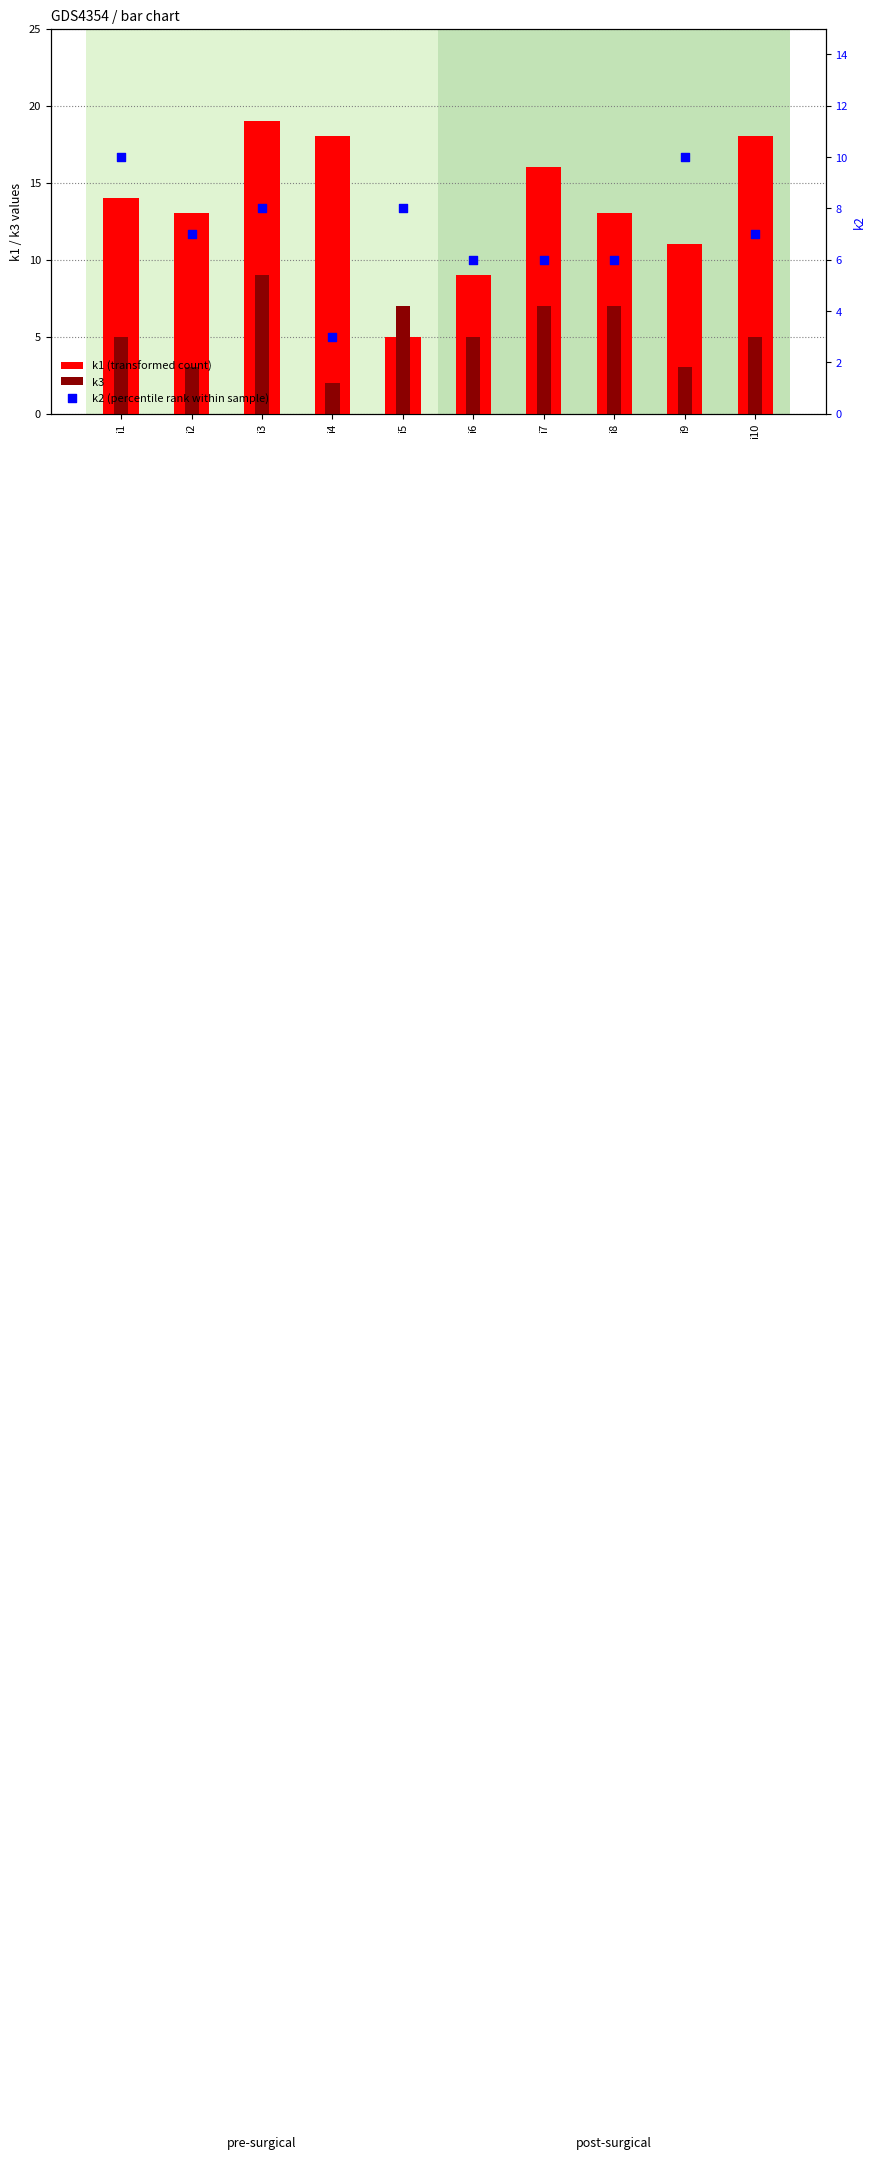

Is the value of k1 (transformed count) at i7 greater than the value of k3 at i4?

Yes